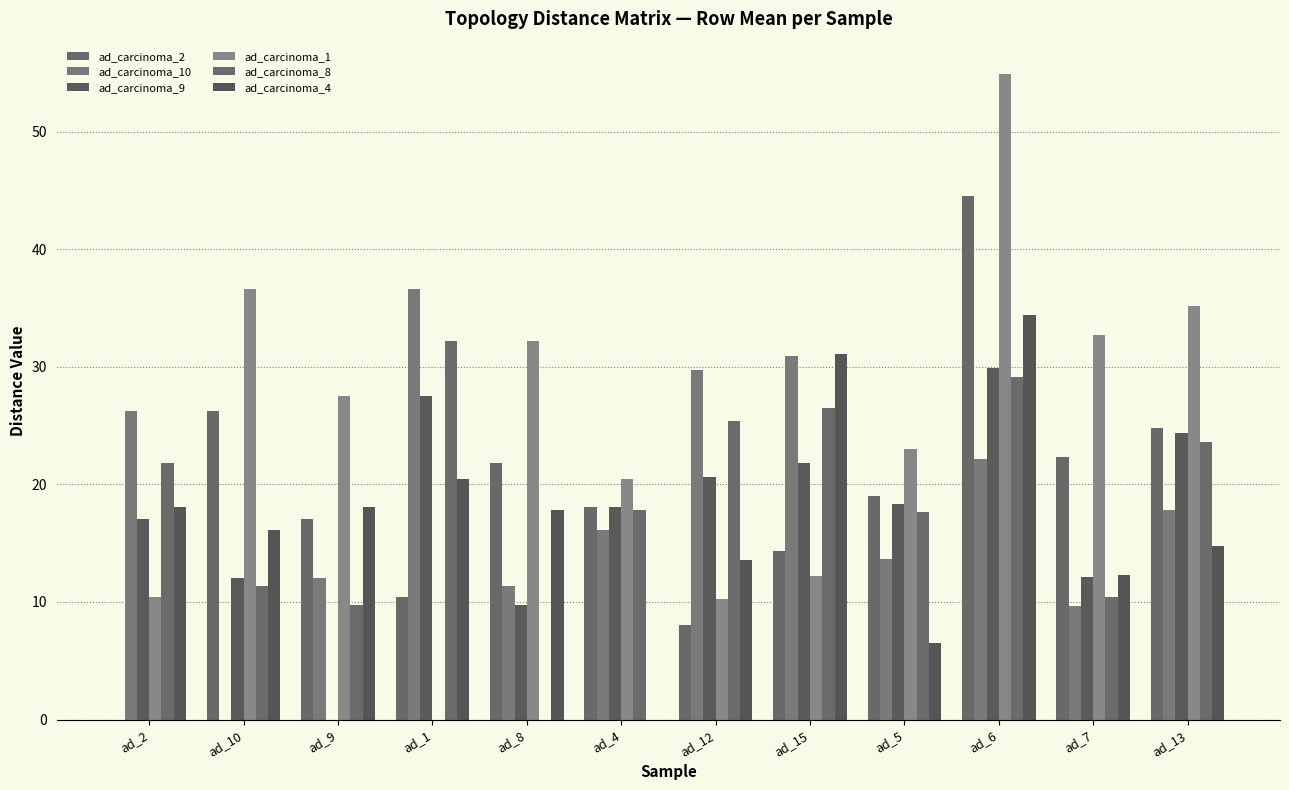

List the labels in order of ad_carcinoma_1 value, smallest first.

ad_1, ad_12, ad_2, ad_15, ad_4, ad_5, ad_9, ad_8, ad_7, ad_13, ad_10, ad_6